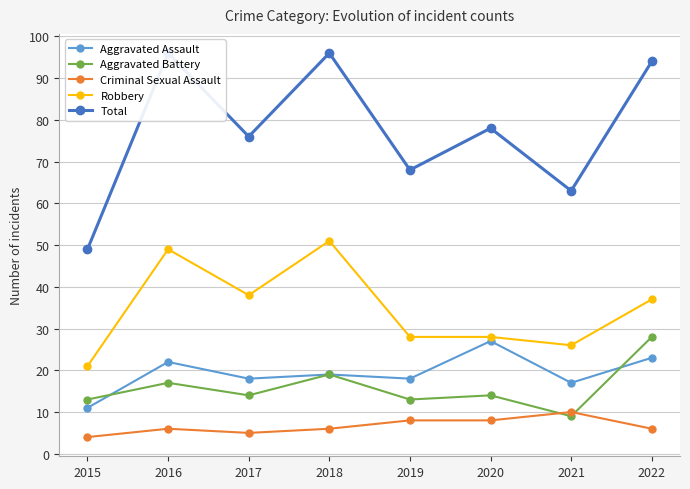

True or false: Total and Criminal Sexual Assault intersect in this chart.

False